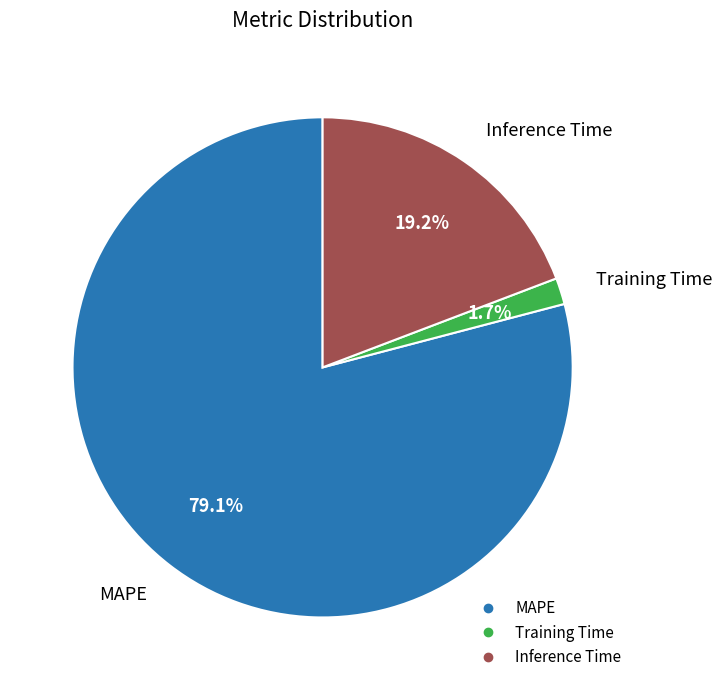

What is the largest slice in the pie chart?

MAPE